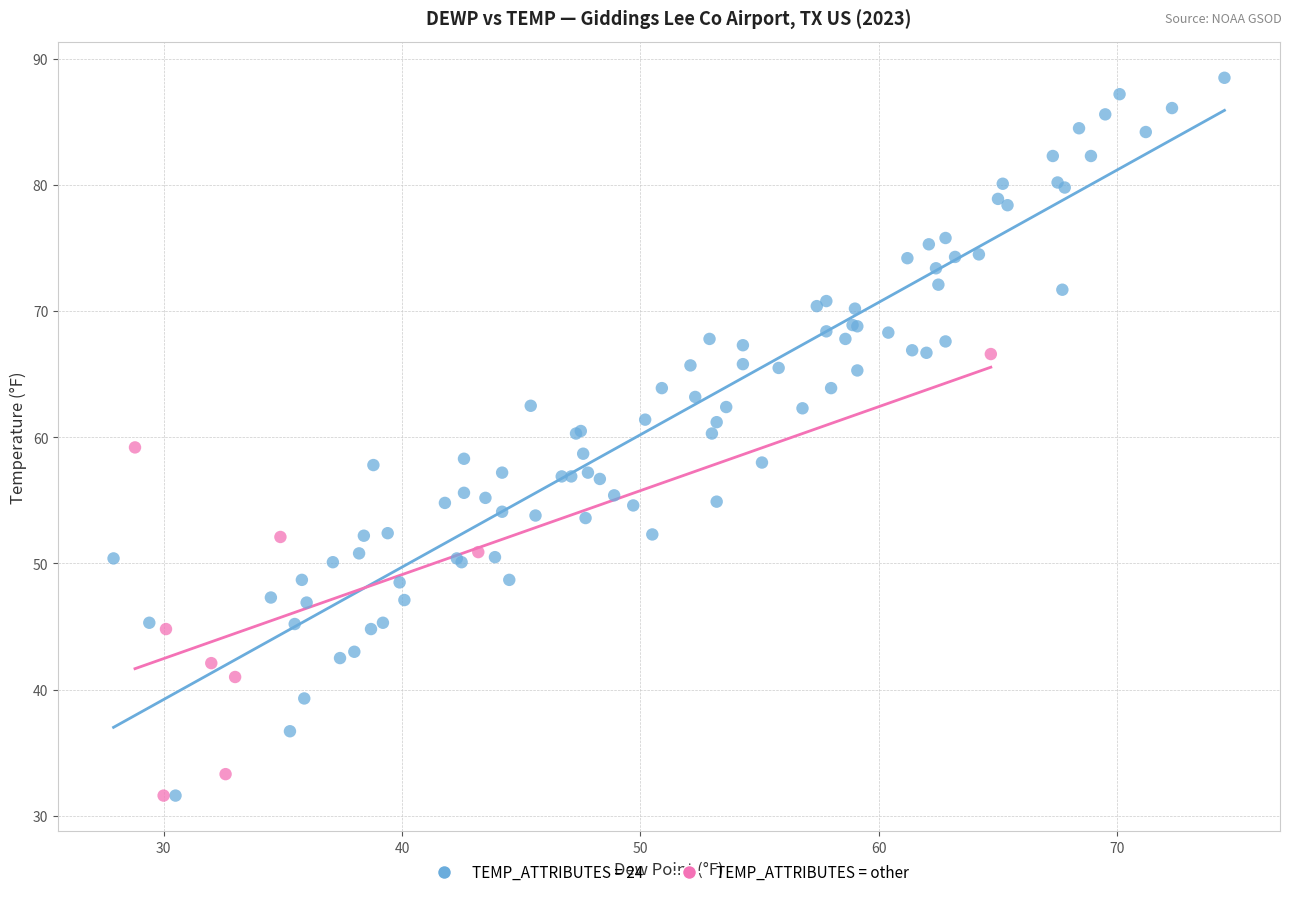

Which series reaches the maximum Y coordinate?

TEMP_ATTRIBUTES = 24